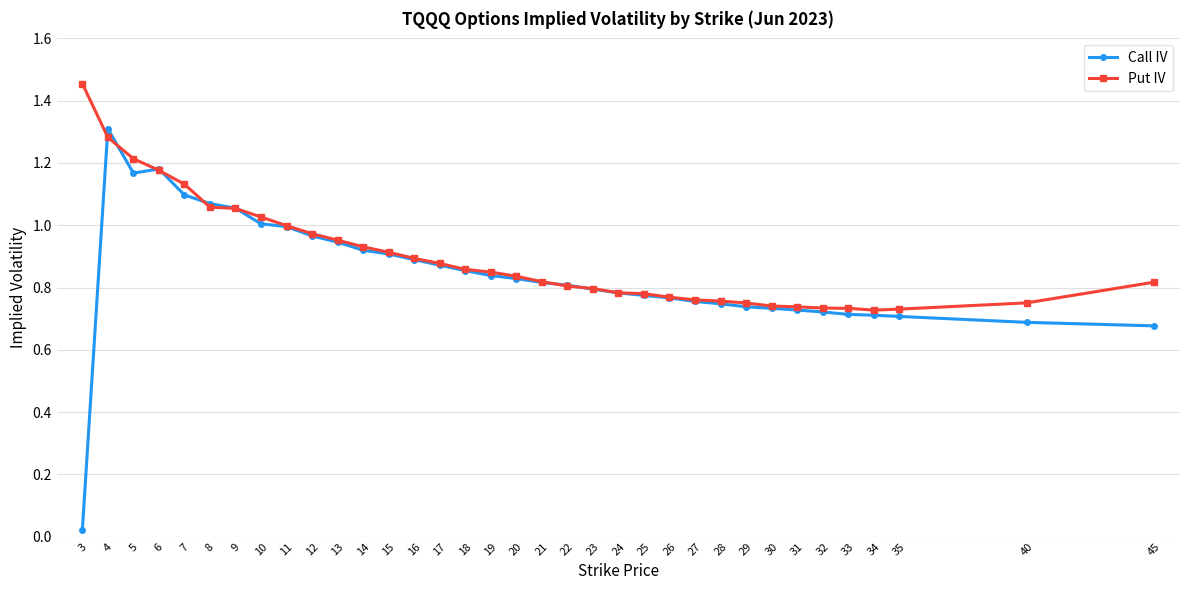

Which series has the largest range (max minus min)?

Call IV